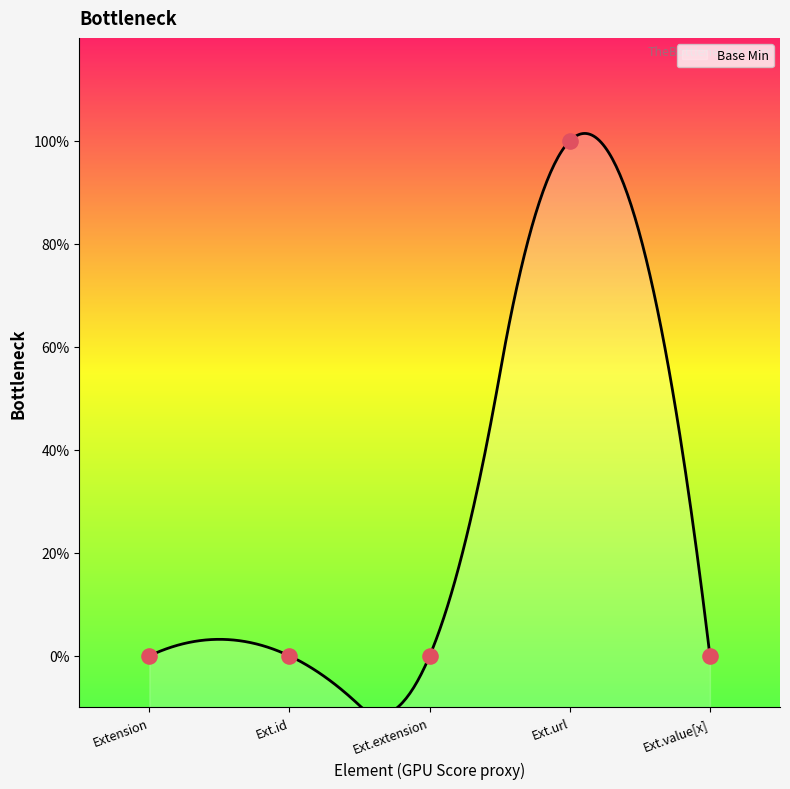

Which has a higher value, Ext.url or Ext.value[x]?

Ext.url